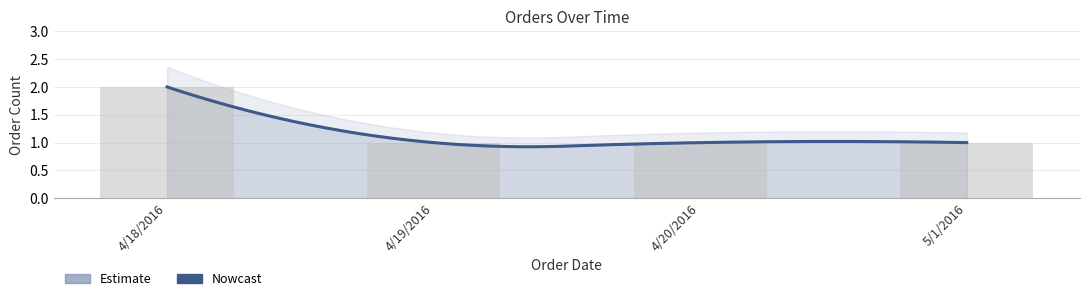

What is the ratio of the value at 4/19/2016 to the value at 5/1/2016?

1.0